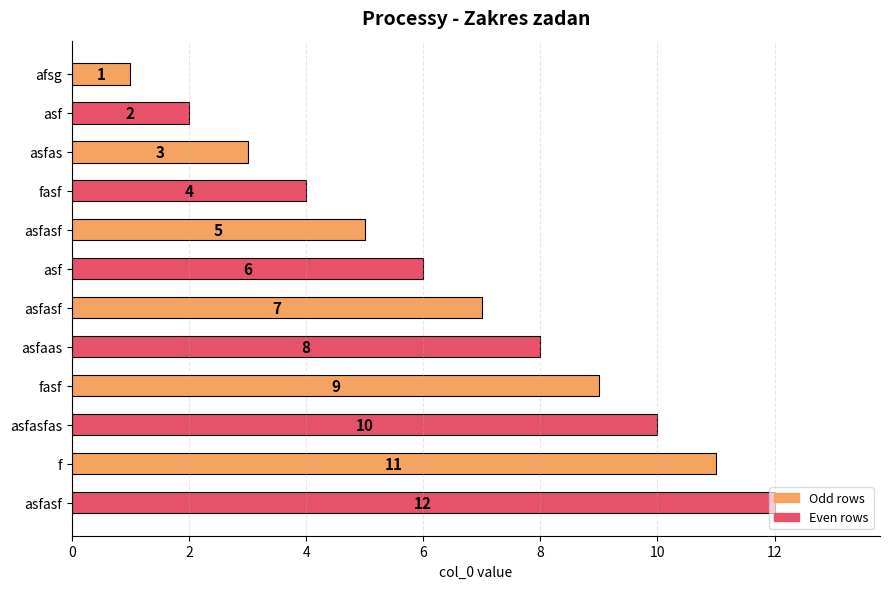

What is the sum of all values?

78